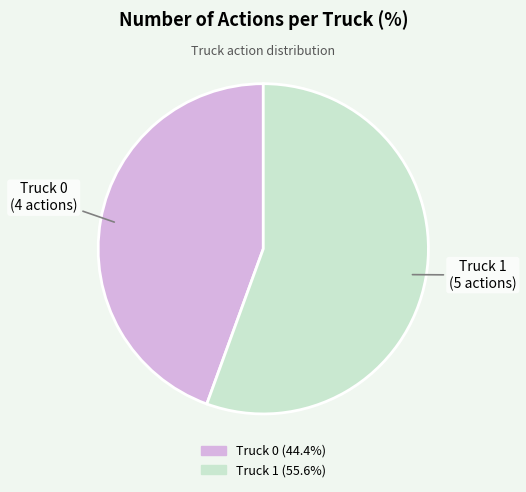

Do Truck 0 and Truck 1 together represent more than half of the pie?

Yes